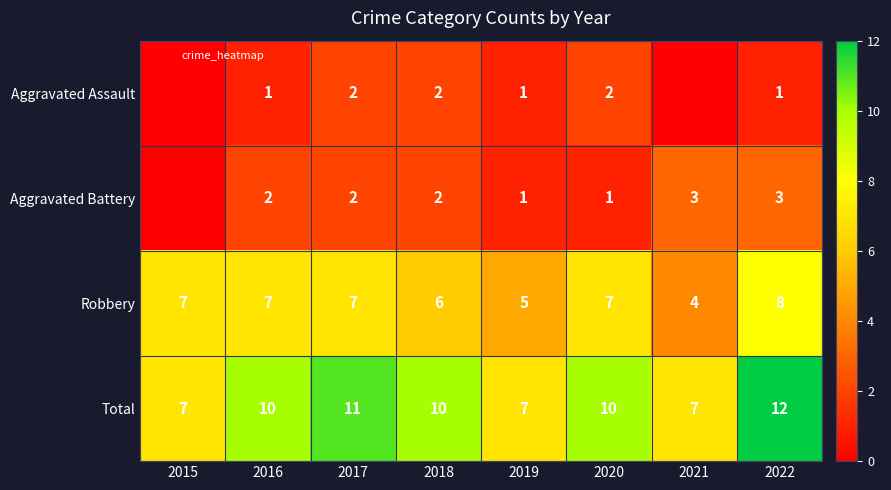

Read the Robbery value at 2019.

5